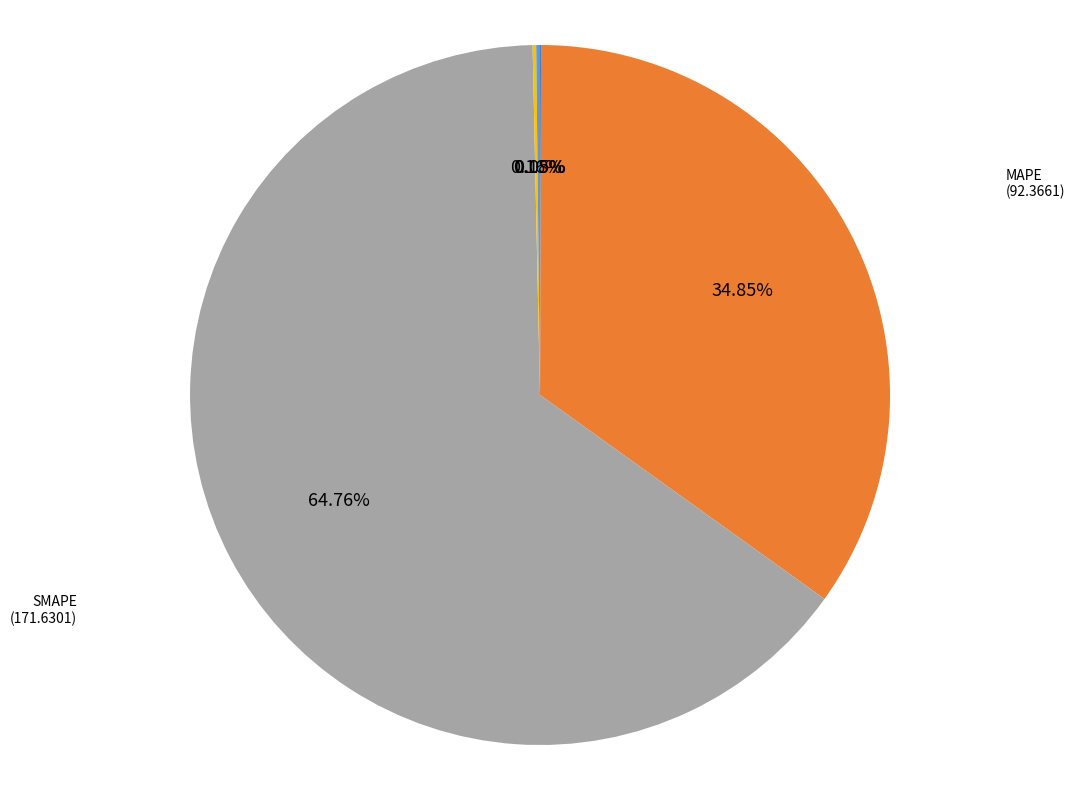

Which slice is the largest?

SMAPE